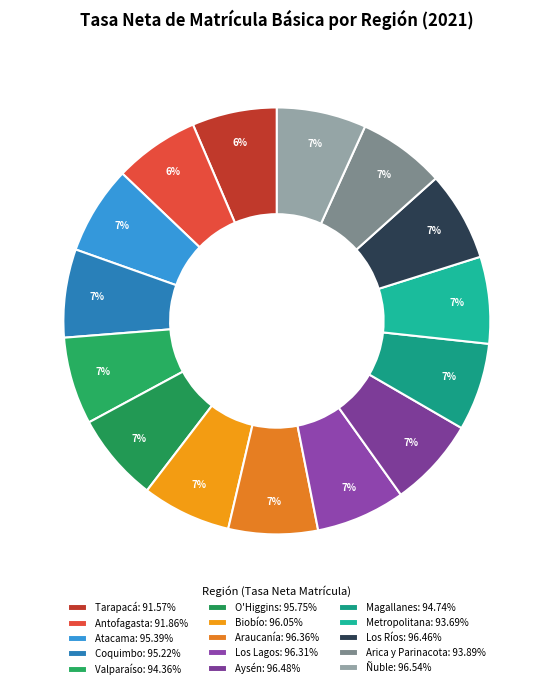

What is the total percentage of Tarapacá and Biobío?

13.2%